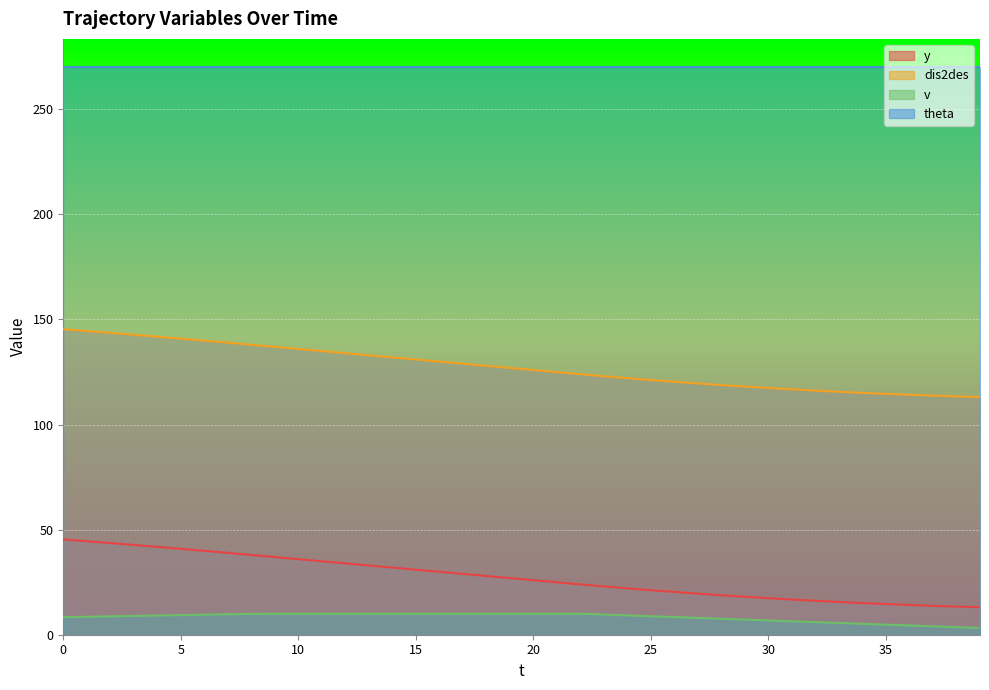

How many lines are shown in the chart?

4